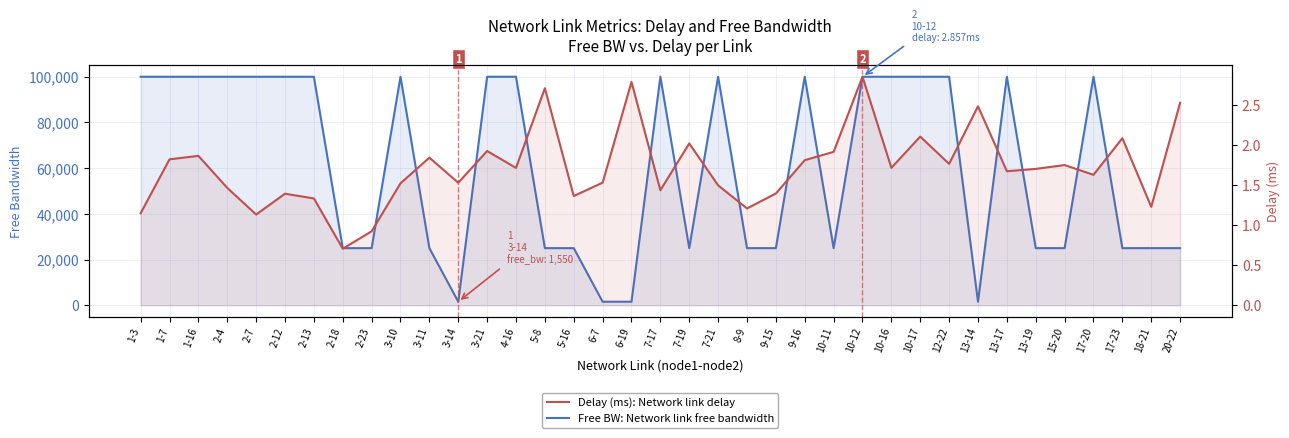

At which category does Delay (ms): Network link delay reach its first local valley?

2-7